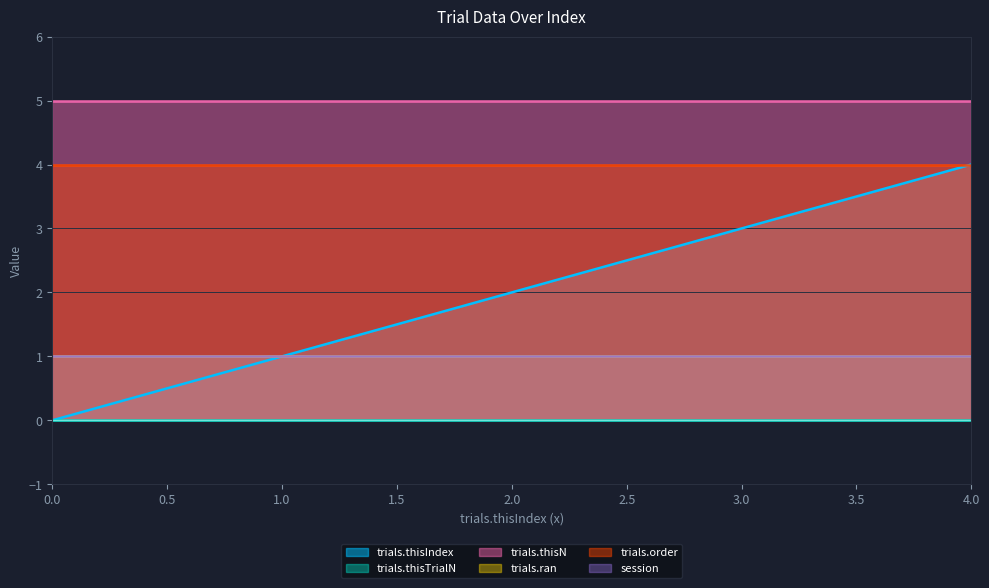

What is the sum of all trials.order values?

20